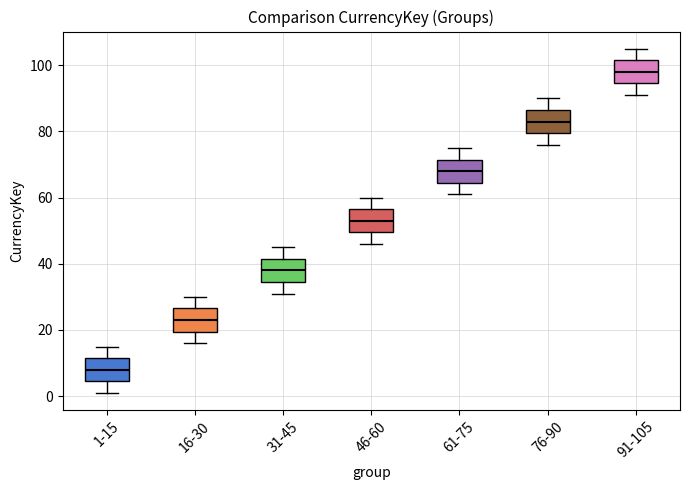

Reading left to right, transcribe this box plot: for each box, give where its median line is, the range the box spans, and where its two whiskers end, as read against the y-axis. The values are not printed on the chart, so give them approximately, as read against the axis.

1-15: median 8, box 4 to 12, whiskers 2 to 16
16-30: median 24, box 20 to 26, whiskers 16 to 30
31-45: median 38, box 34 to 42, whiskers 32 to 46
46-60: median 54, box 50 to 56, whiskers 46 to 60
61-75: median 68, box 64 to 72, whiskers 62 to 76
76-90: median 84, box 80 to 86, whiskers 76 to 90
91-105: median 98, box 94 to 102, whiskers 92 to 106